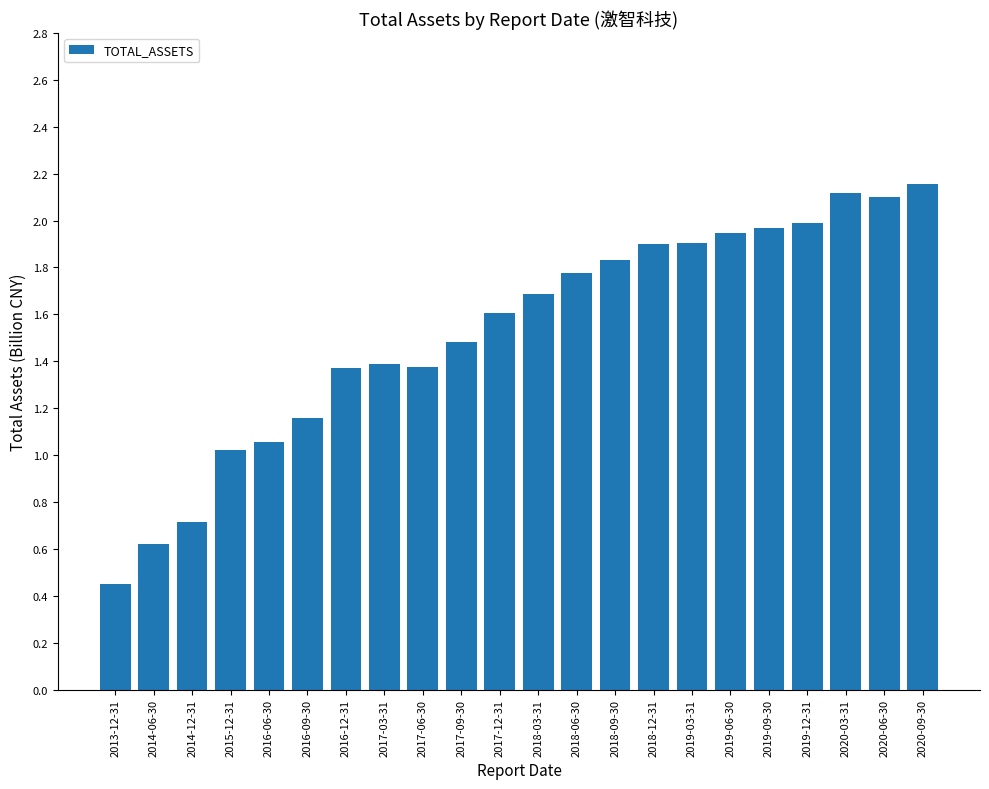

Is it true that the value at 2019-06-30 is 0.5?

False